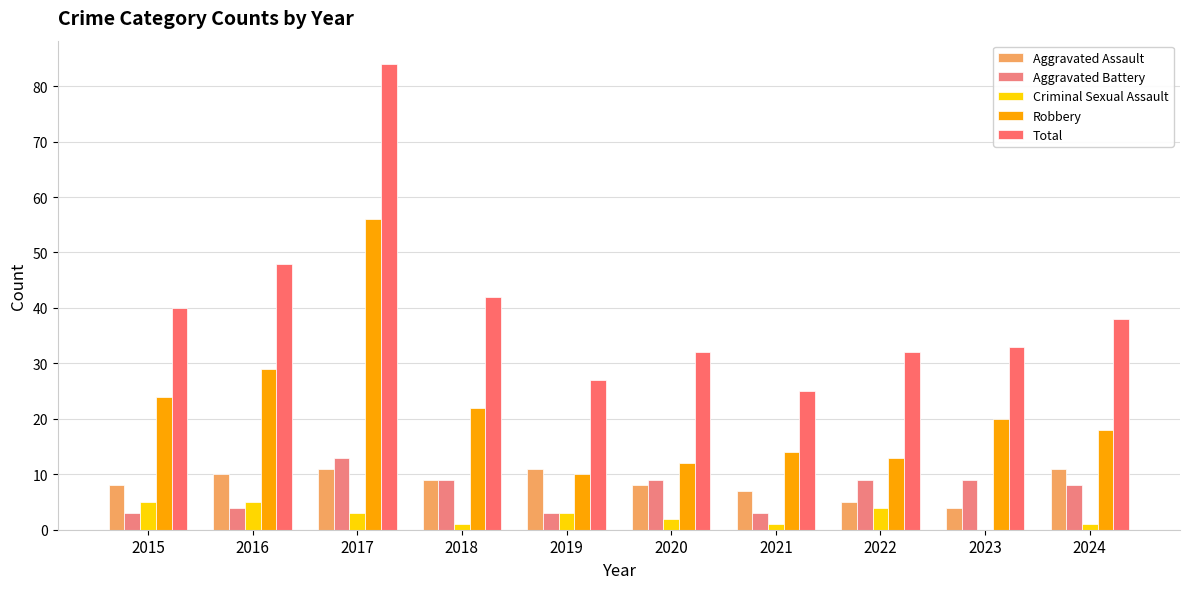

At which label does Criminal Sexual Assault reach its minimum?

2023